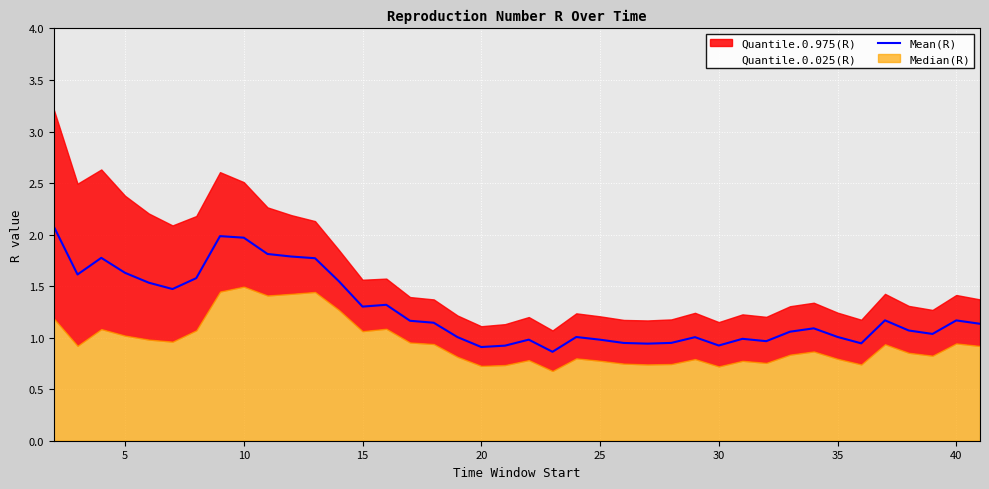

What is the maximum value for Mean(R)?

2.1